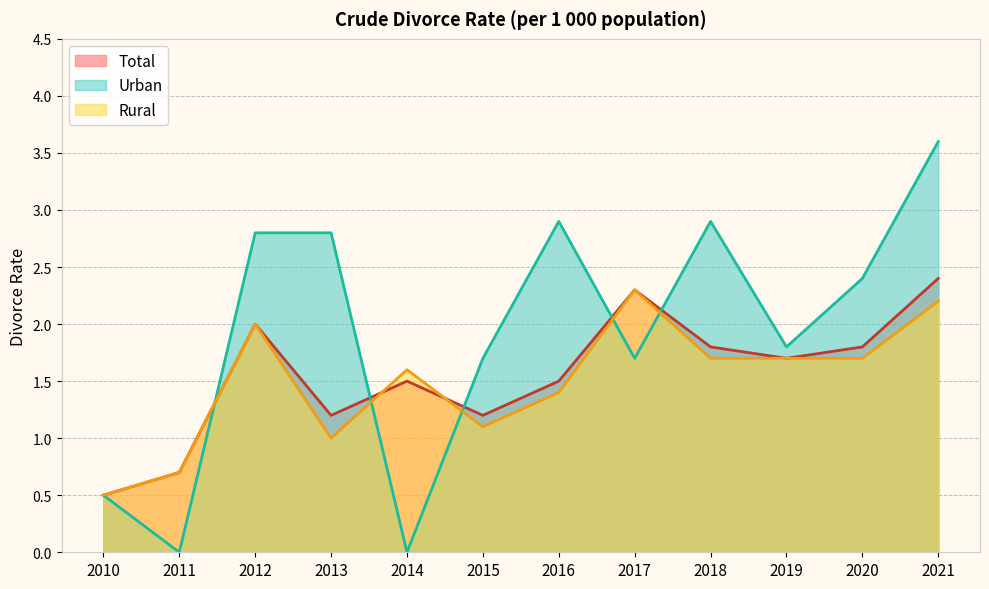

Where does the Rural series first go above 1?

2012